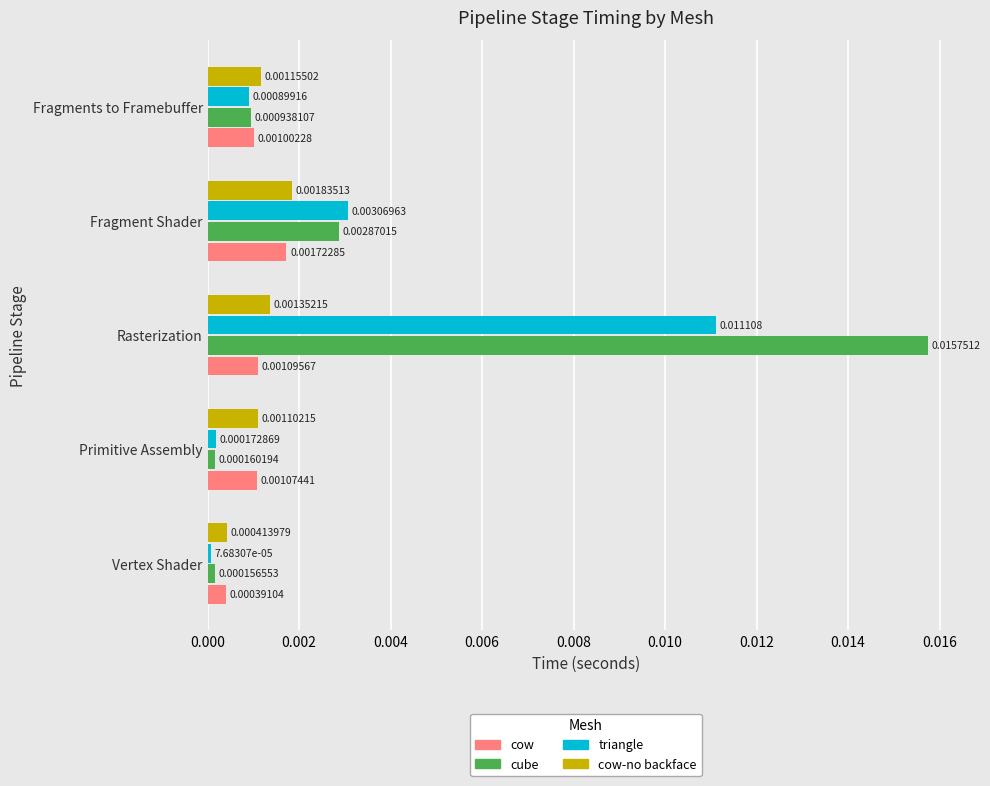

What are all the series names shown in the legend?

cow, cube, triangle, cow-no backface